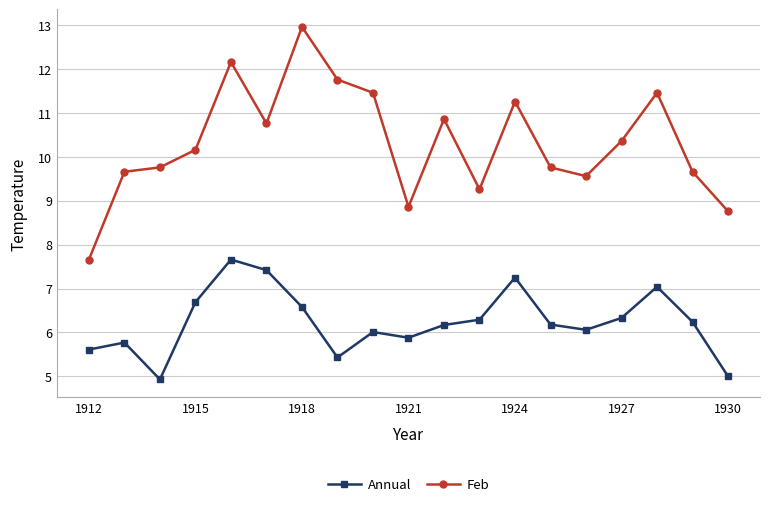

List the series in order of their peak value, lowest first.

Annual, Feb